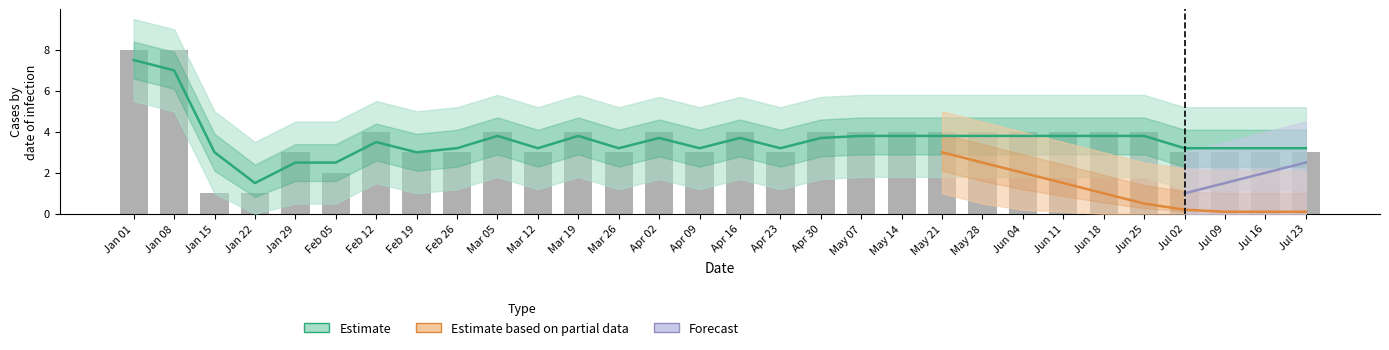

What is the greatest value displayed?

8